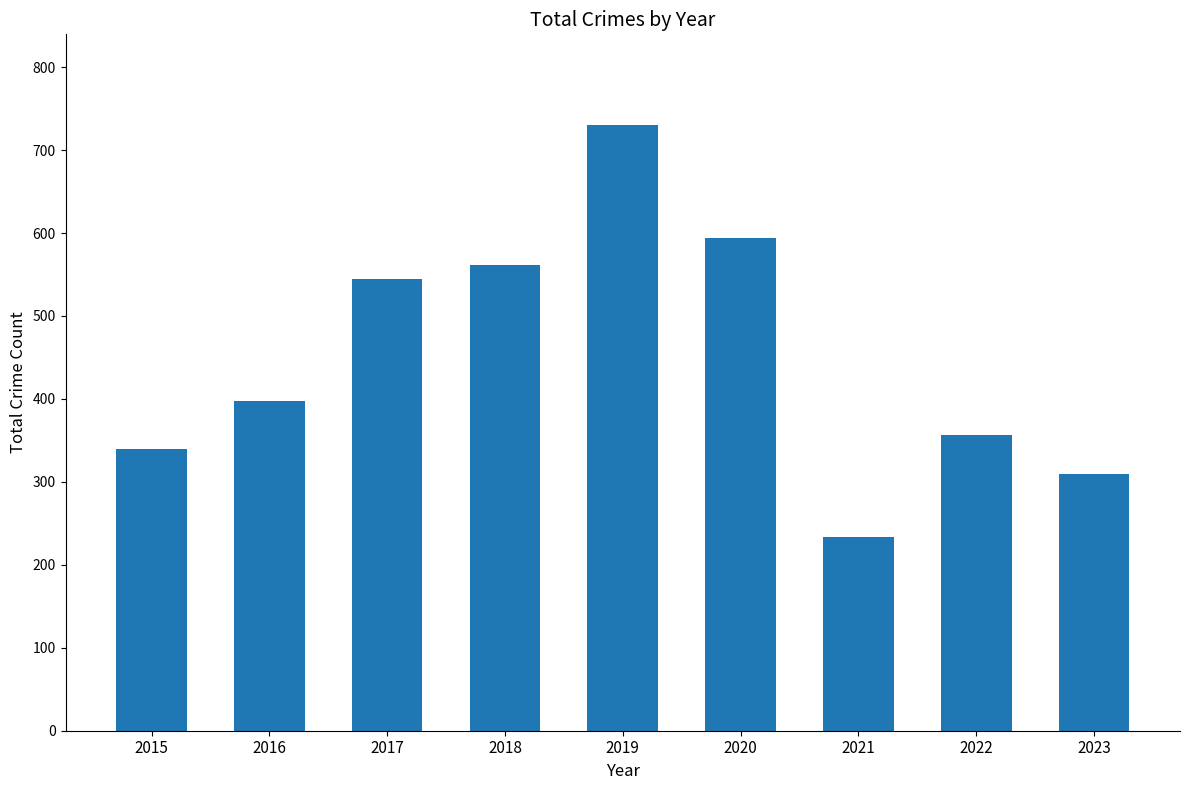

What is the value of the 4th bar from the left?

562